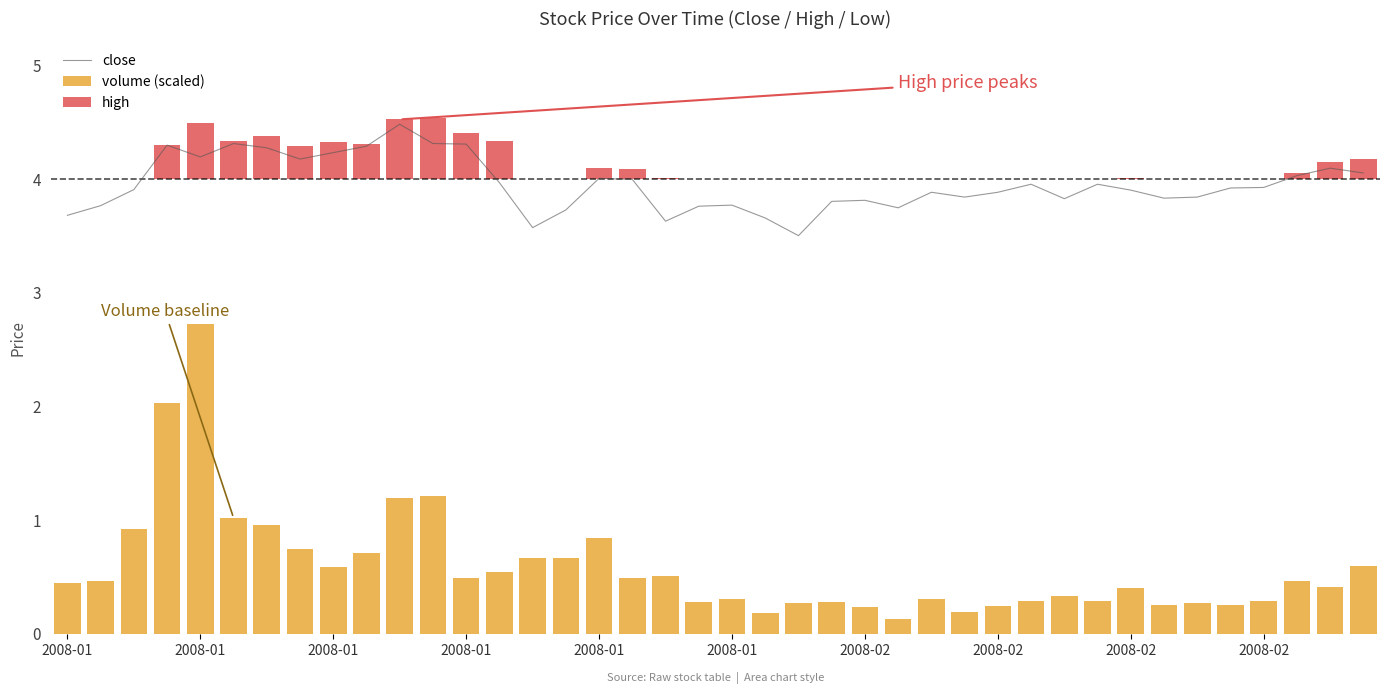

What is the difference between the maximum and second lowest values in the volume (scaled) series?

2.5